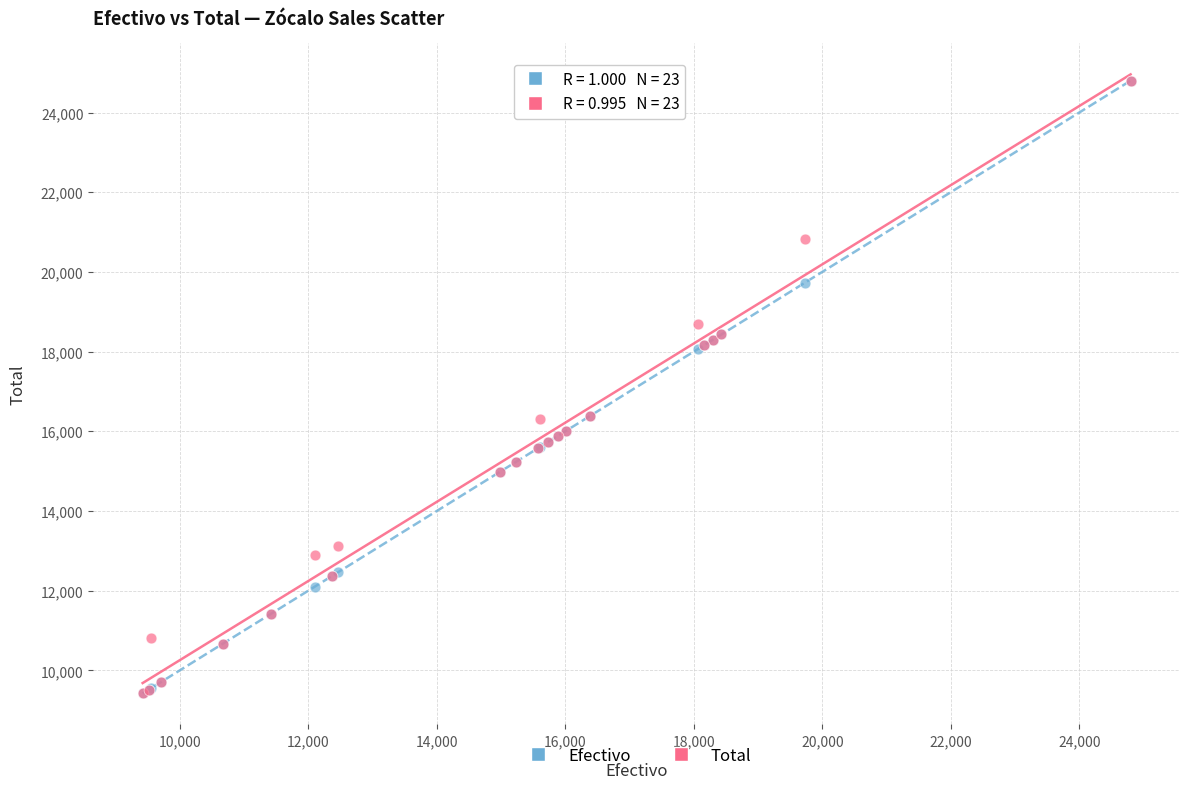

What are all the series names shown in the legend?

Efectivo, Total